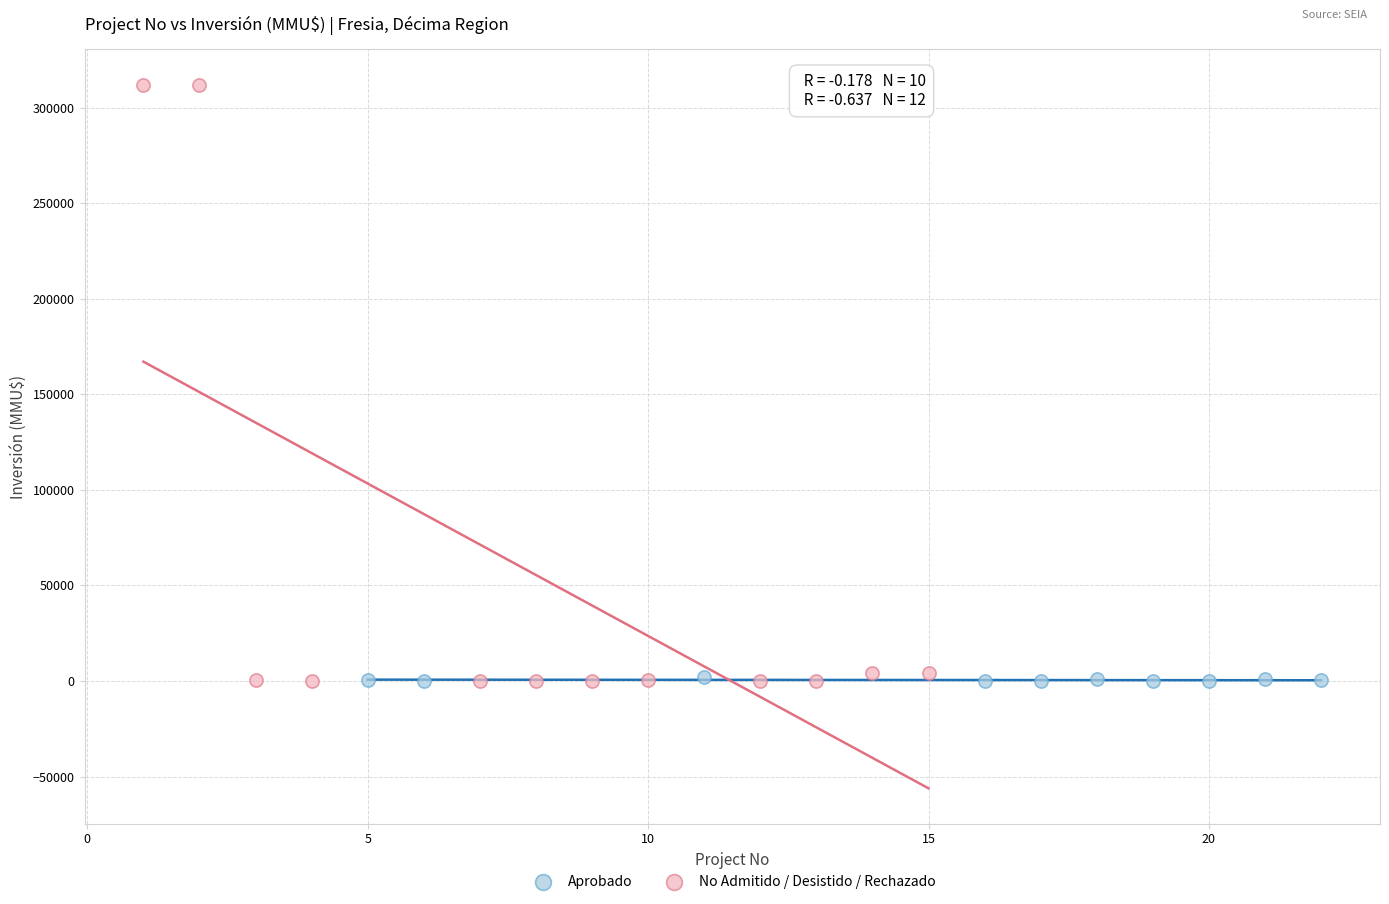

Which series has the widest spread of Y values?

No Admitido / Desistido / Rechazado